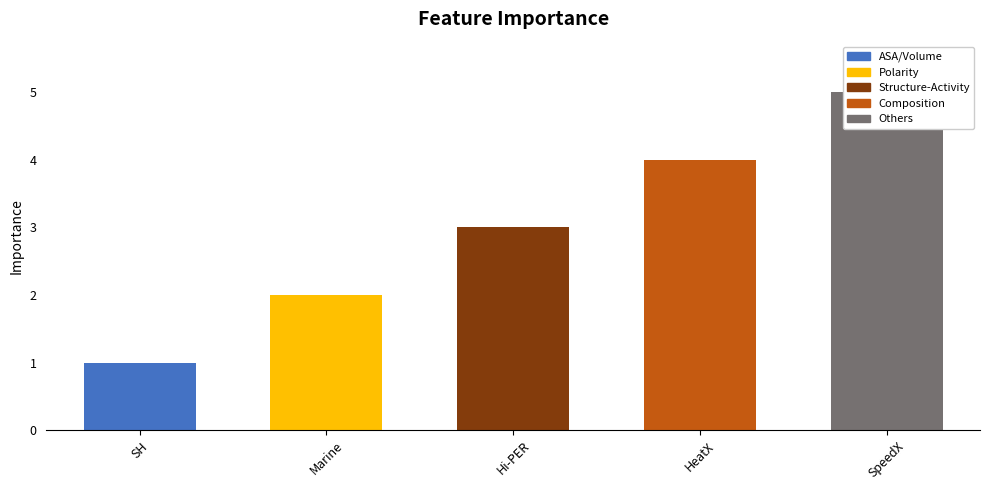

What is the value of the 5th bar from the left?

5